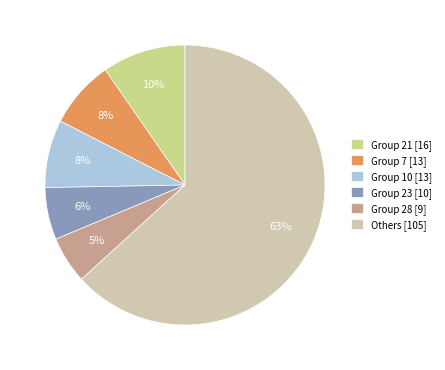

Is there any slice that represents more than half of the pie?

Yes